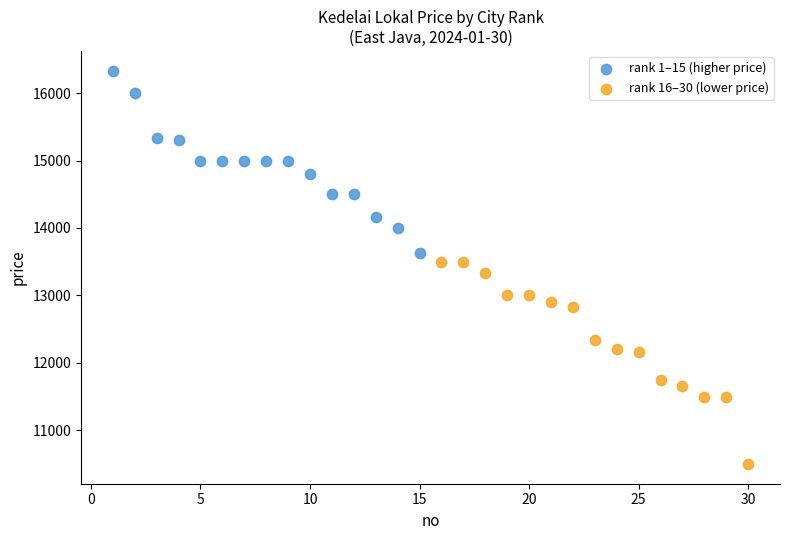

Which series contains the highest Y value?

rank 1–15 (higher price)